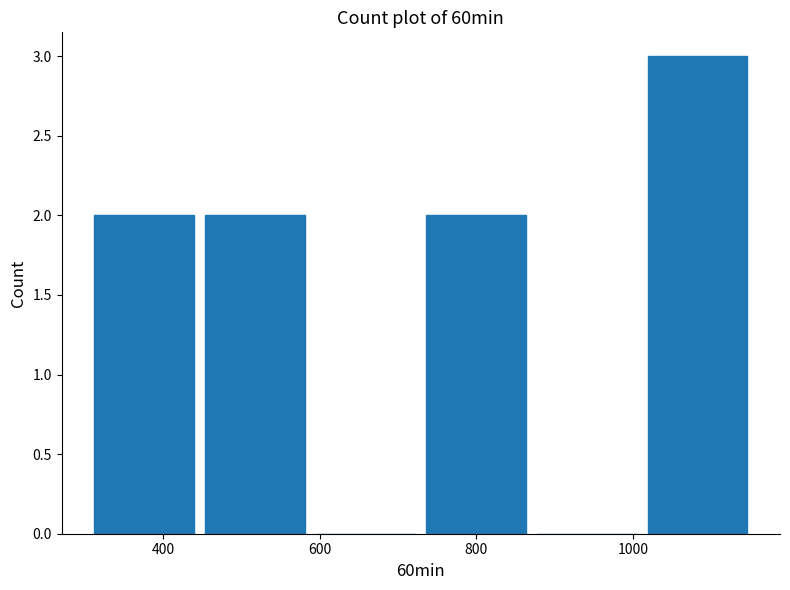

Over which range of the x-axis is the bar tallest?

1020 to 1160